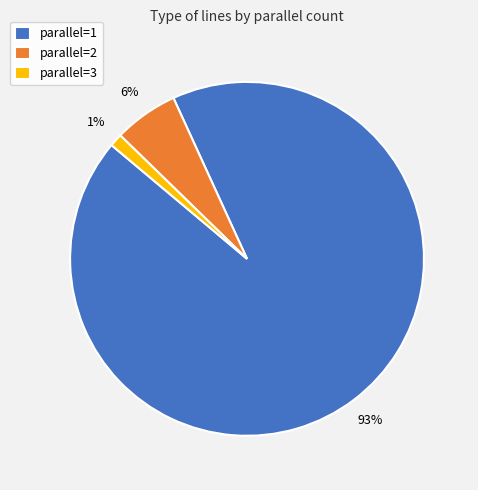

Approximately how many times larger is the value at parallel=2 compared to parallel=1?

0.1